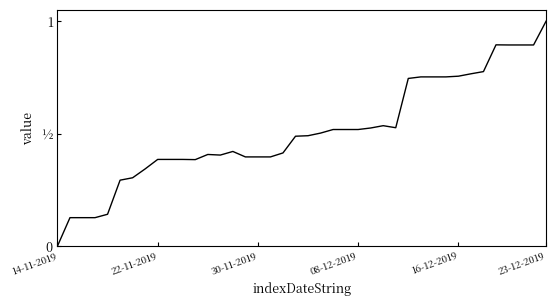

Does the chart display data point markers on the line(s)?

No